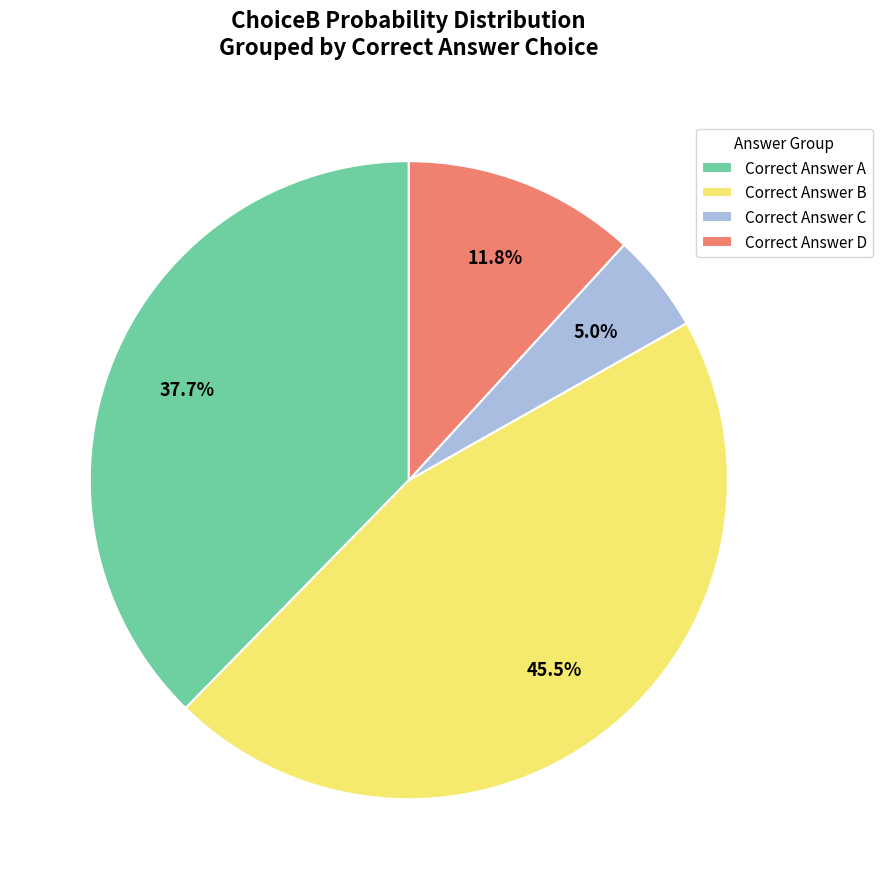

Is there any slice that represents more than half of the pie?

No